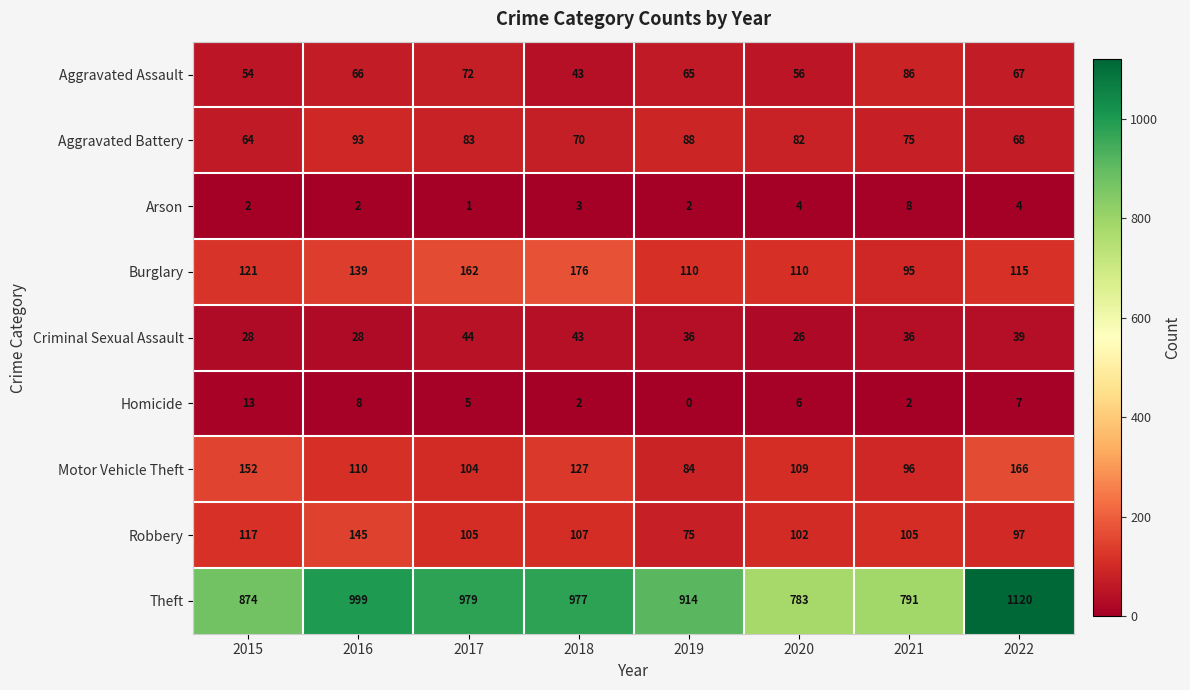

True or false: Robbery has a value of 81 at 2015.

False